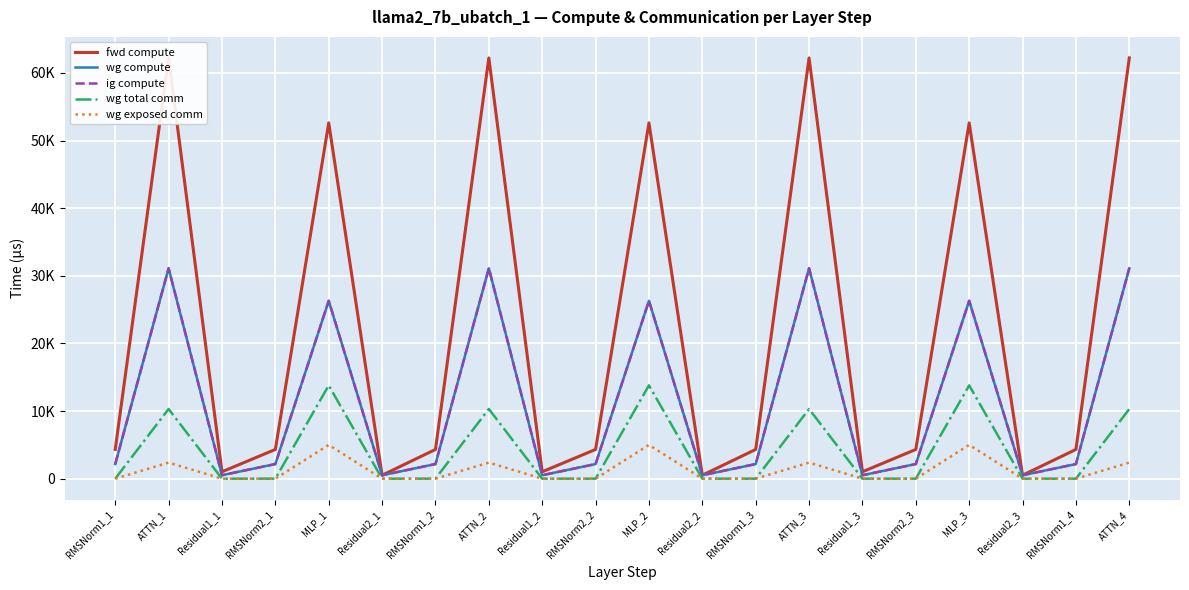

How many lines are shown in the chart?

5